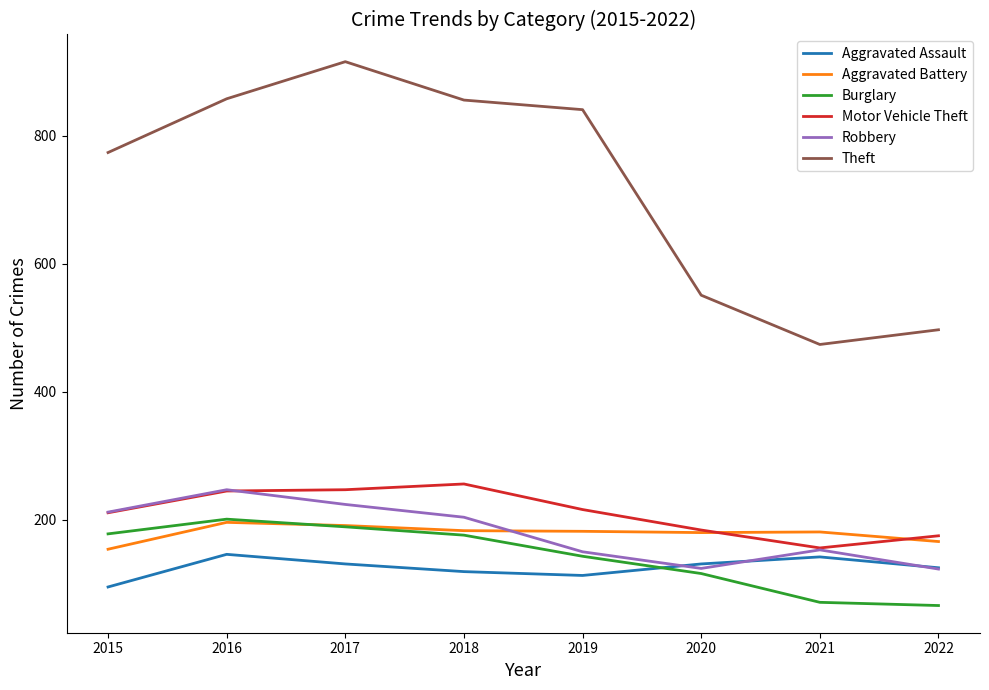

How many interior local peaks does the Aggravated Assault series have?

2